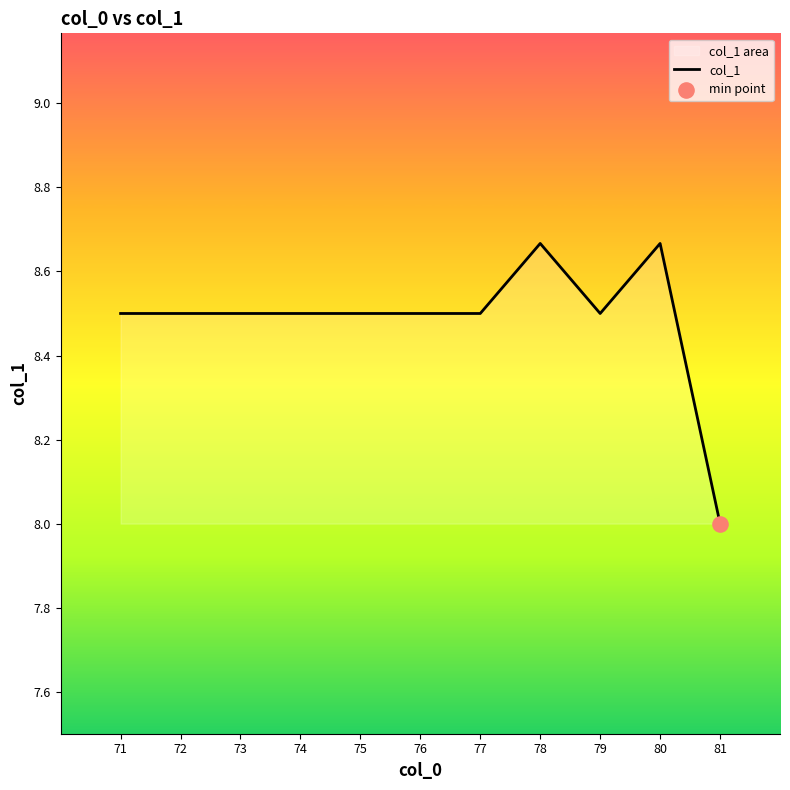

What is the change in value from 72 to 80?

+0.2